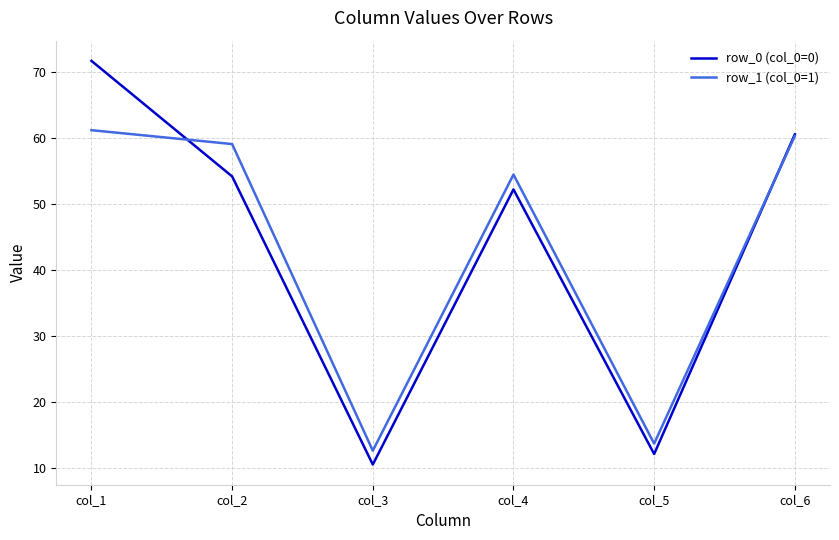

At which category does row_0 (col_0=0) reach its first local valley?

col_3